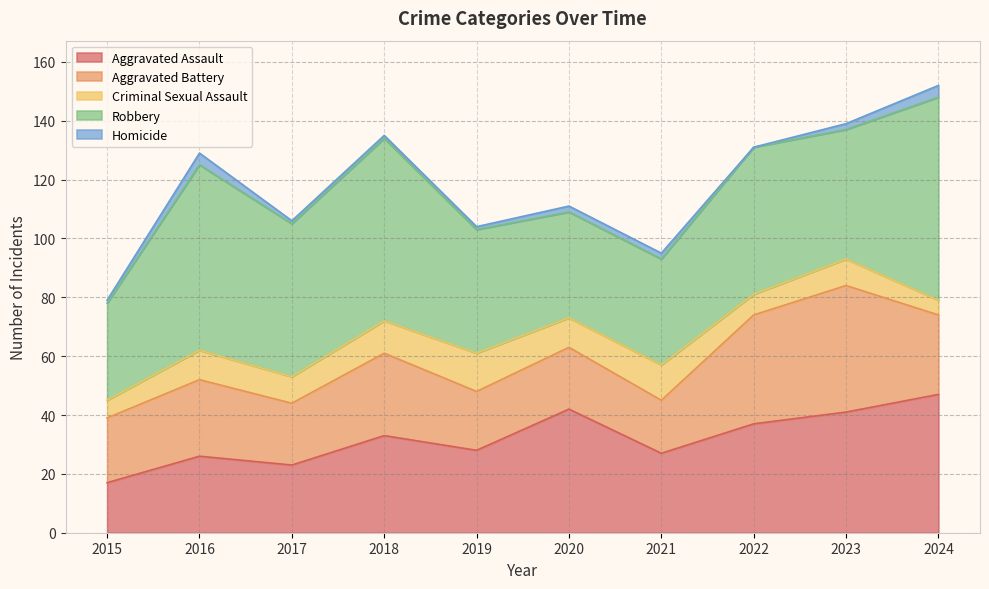

How many intersections are there between Aggravated Assault and Robbery?

2